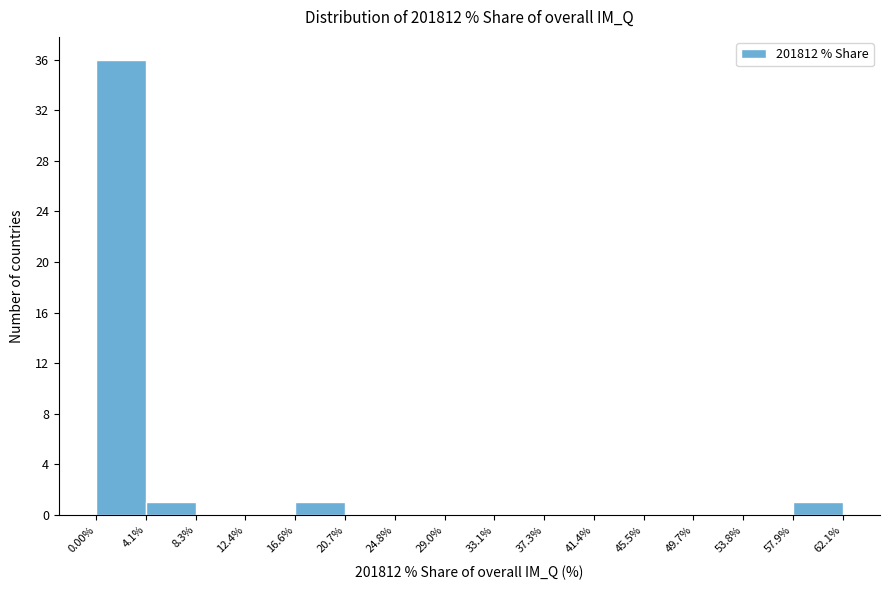

Over which range of the x-axis is the bar tallest?

0.00% to 4.1%